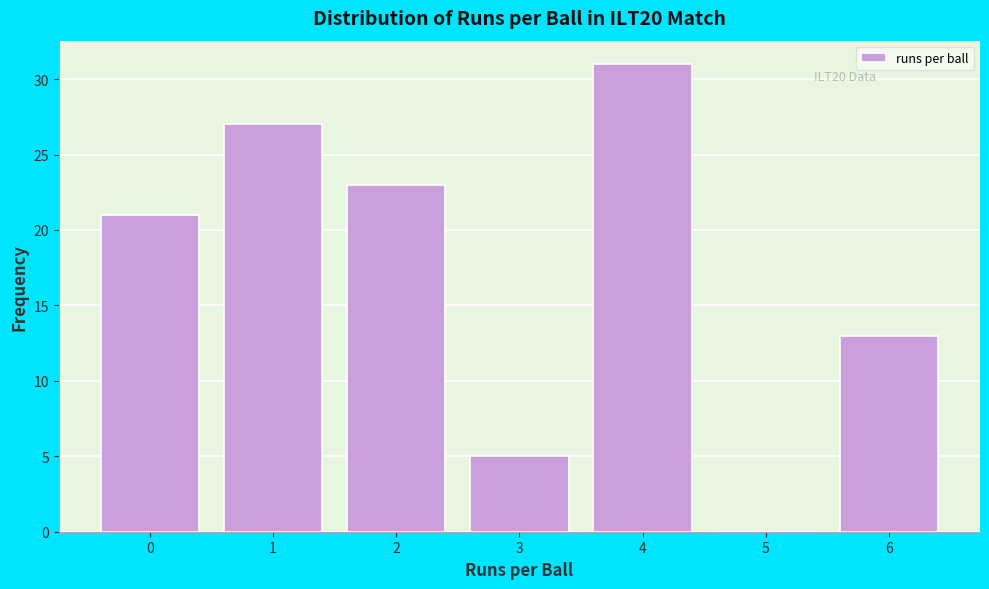

Reading right to left, transcribe all the data shown in this chart.

6=13	5=0	4=31	3=5	2=23	1=27	0=21